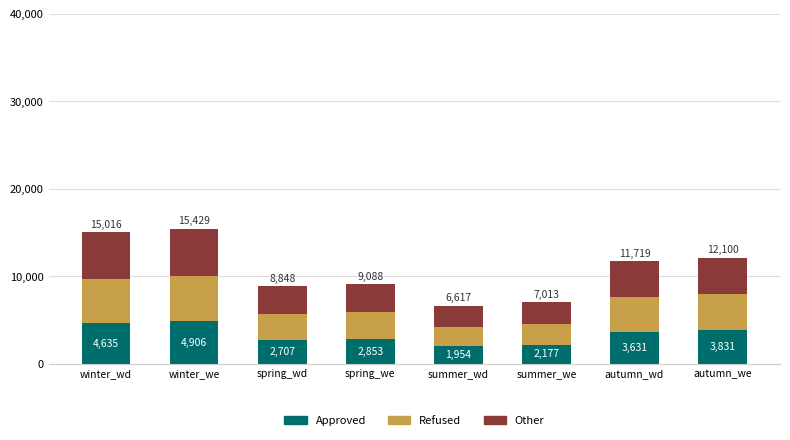

At which category is the sum across all series the highest?

winter_we